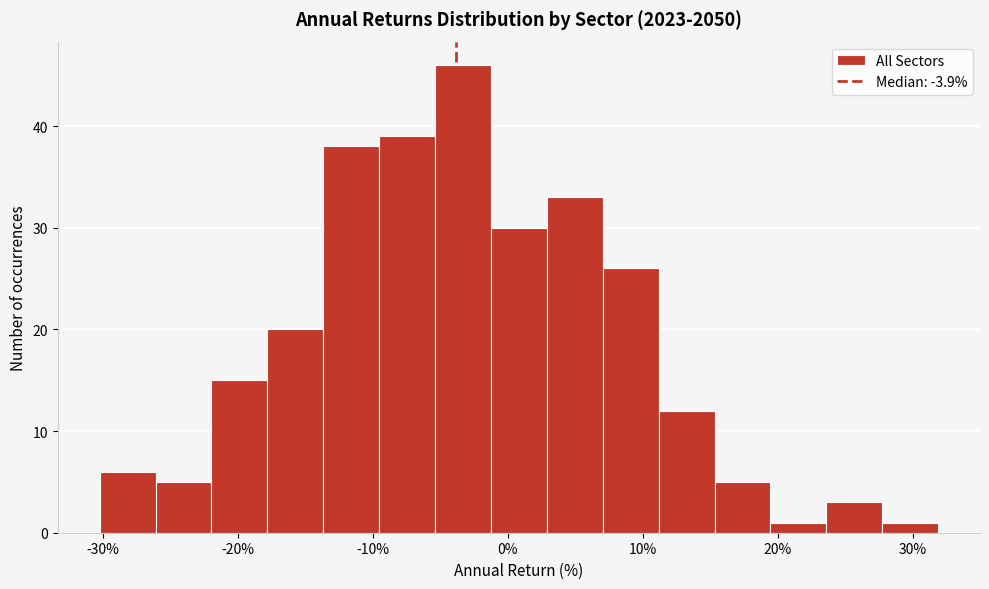

How tall is the bar that spans 11 to 15 on the x-axis? Neither the bar edges nor the heights are printed on the chart, so give them approximately, as read against the axes.

12